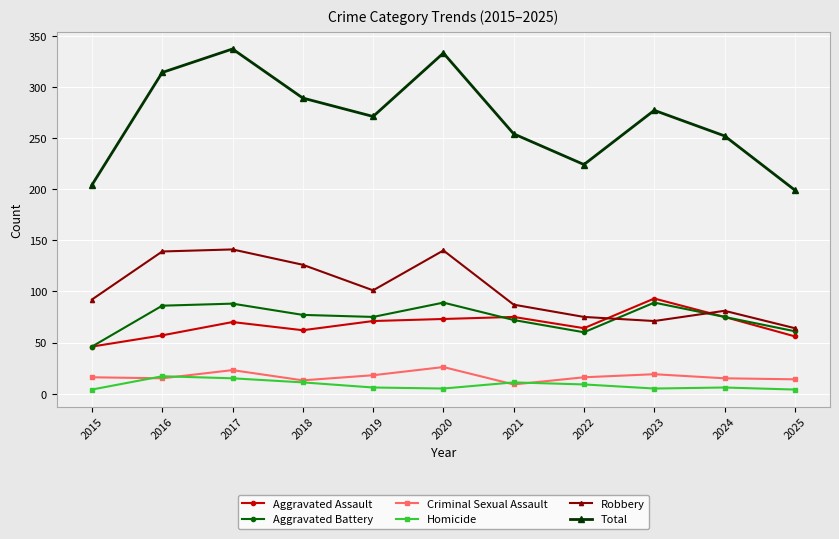

Is the value of Robbery at 2019 greater than the value of Aggravated Assault at 2017?

Yes